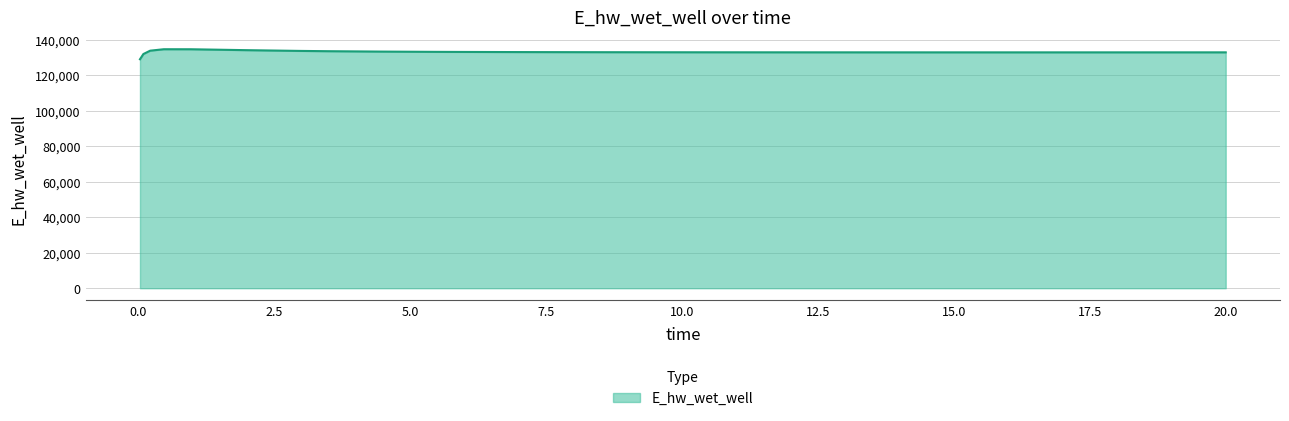

What is the minimum value shown in the chart?

129124.6